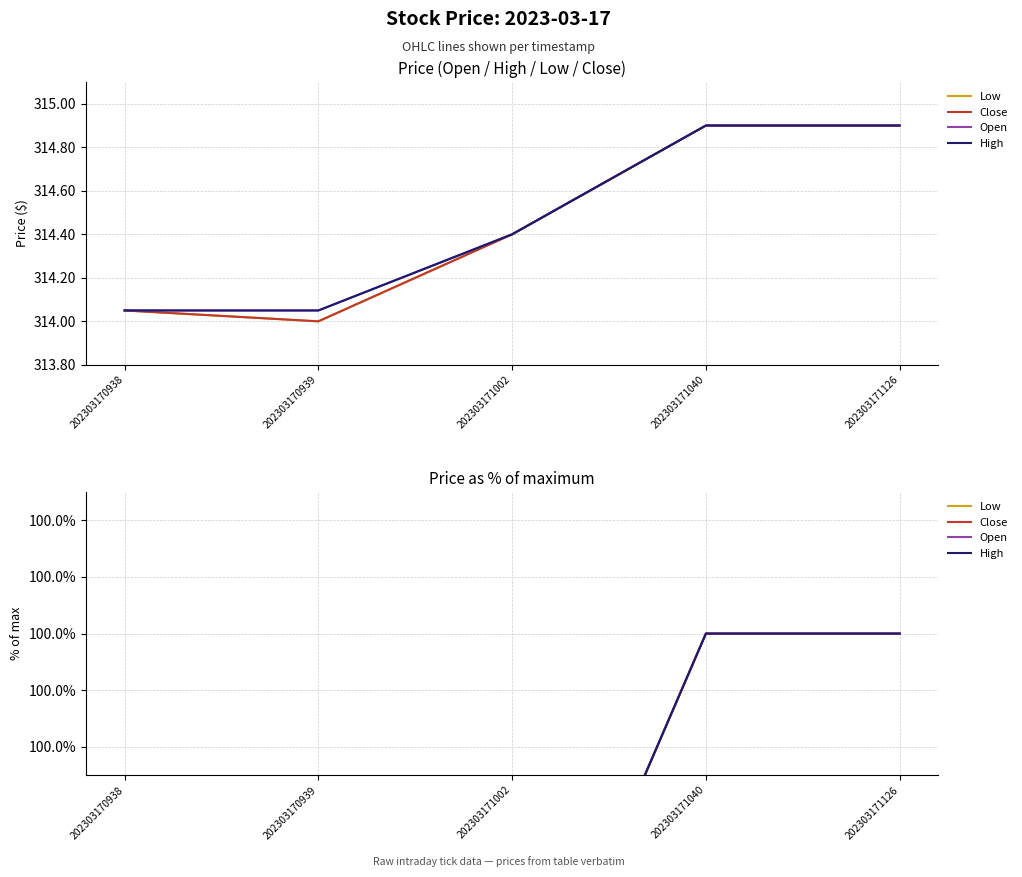

Where is Close nearest to the value 99?

202303170939